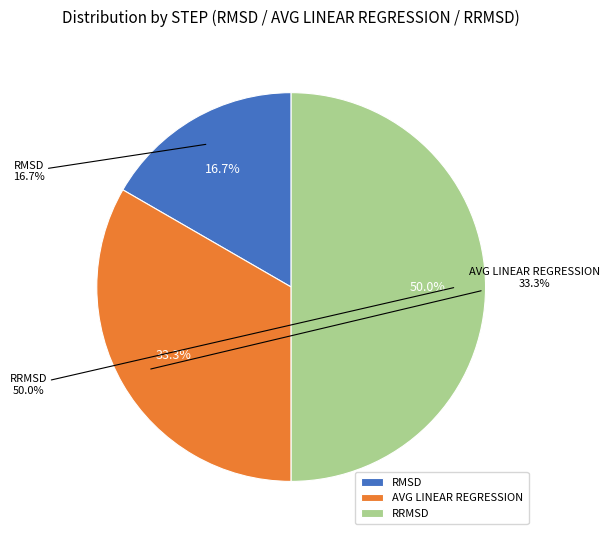

True or false: AVG LINEAR REGRESSION accounts for 21% of the total.

False